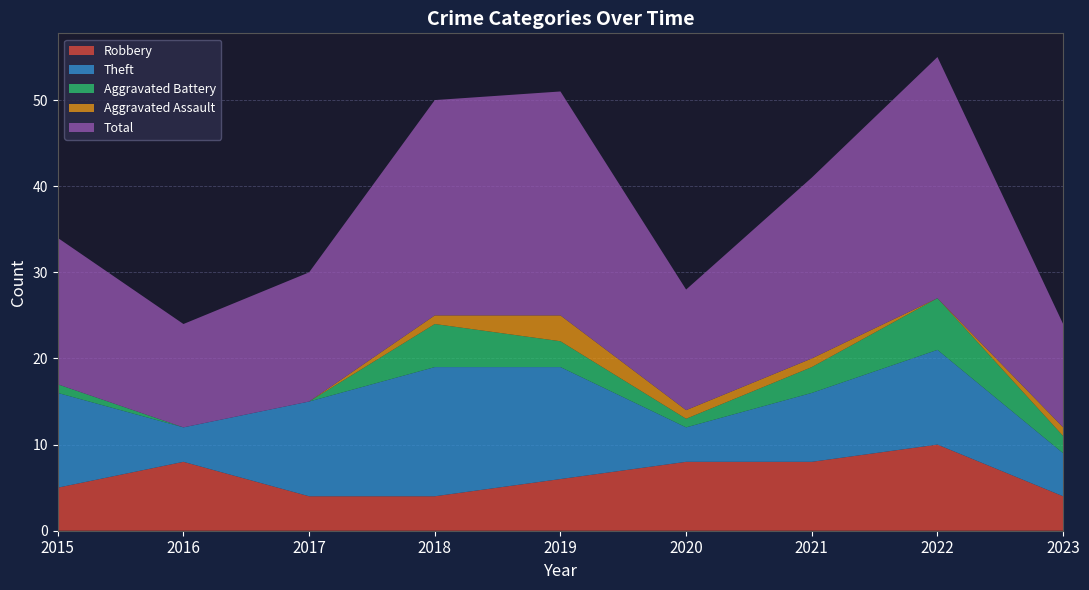

Reading left to right, transcribe all the data shown in this chart.

Robbery: 5	8	4	4	6	8	8	10	4
Theft: 11	4	11	15	13	4	8	11	5
Aggravated Battery: 1	0	0	5	3	1	3	6	2
Aggravated Assault: 0	0	0	1	3	1	1	0	1
Total: 17	12	15	25	26	14	21	28	12